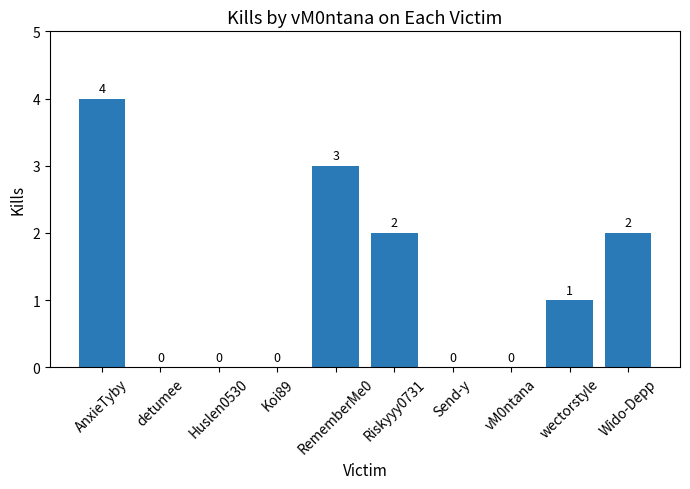

Is it true that the value at Huslen0530 is 3?

False